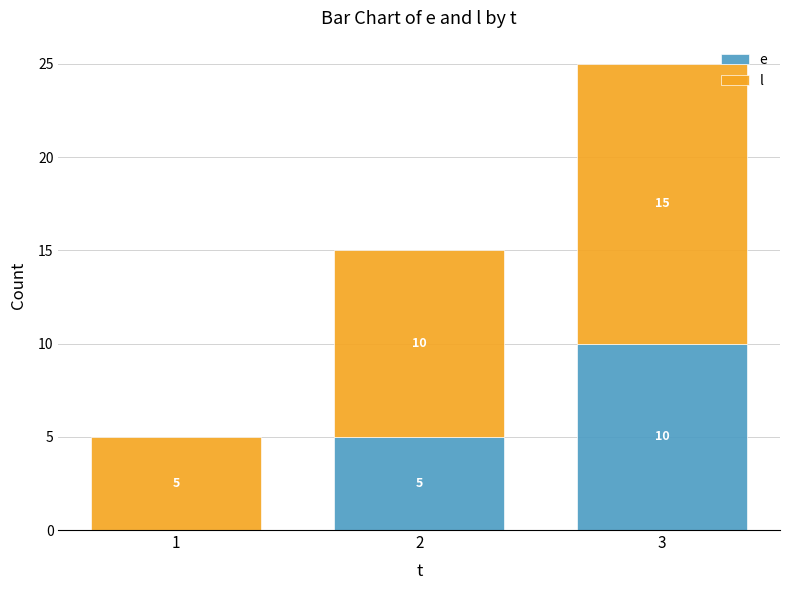

At which category is the sum across all series the highest?

3